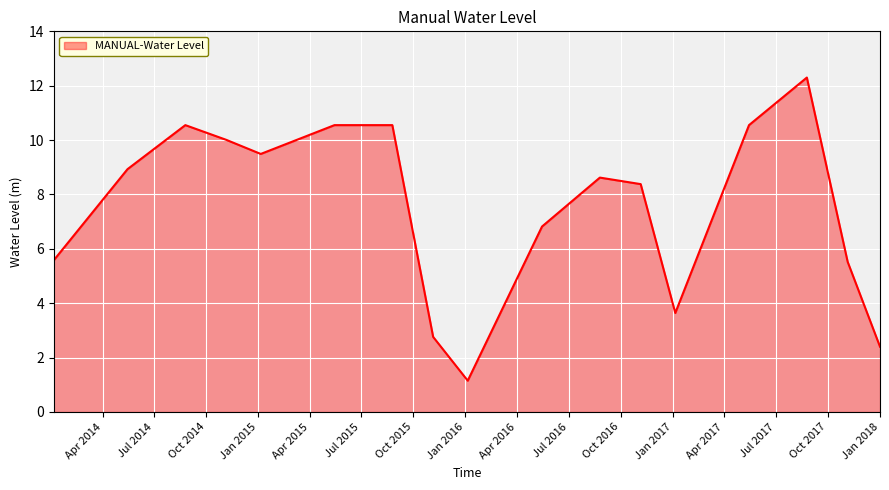

What is the greatest value displayed?

12.3